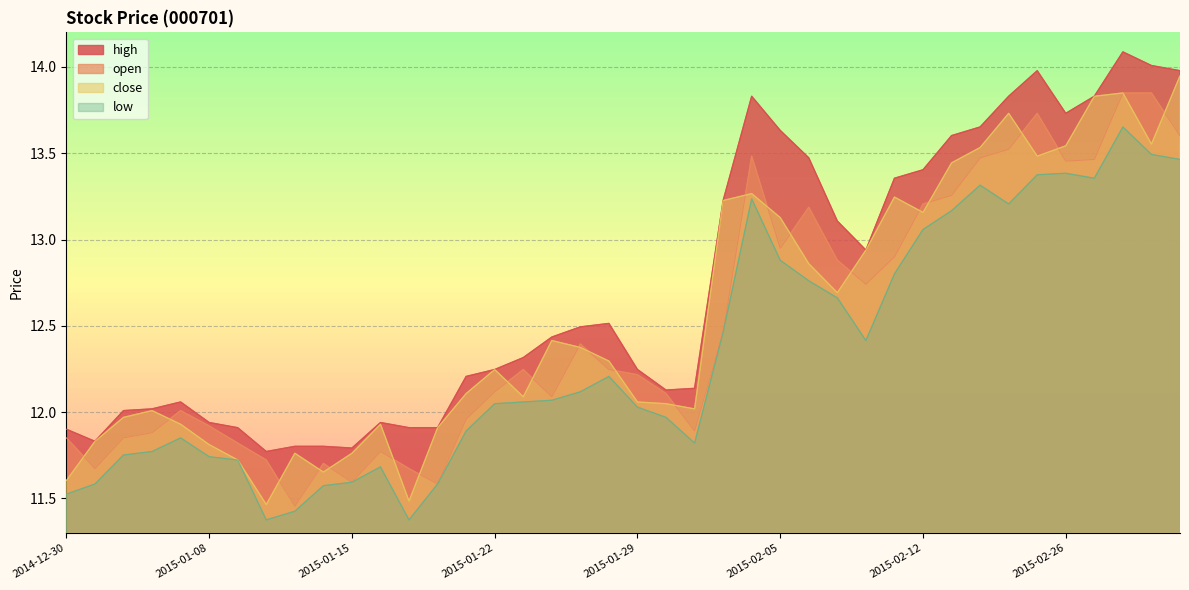

What is the spread (max minus min) of values at 2015-02-25?

0.6